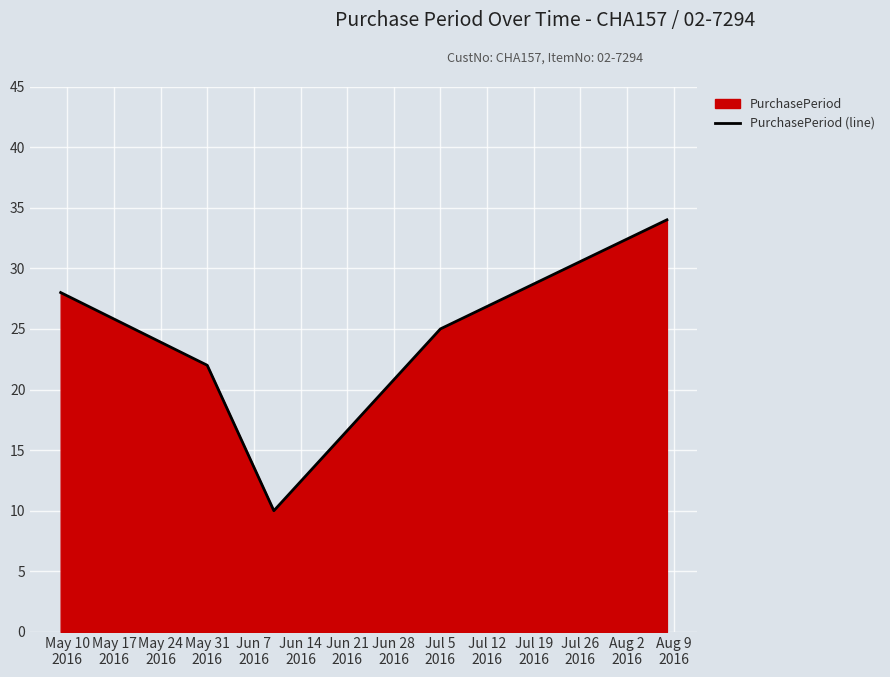

True or false: there are more than 1 points higher than both neighbors.

False